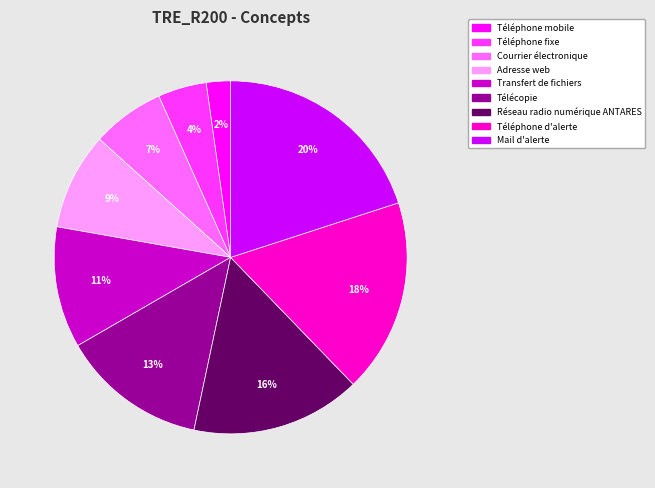

Is it true that Transfert de fichiers is 11% of the pie?

True